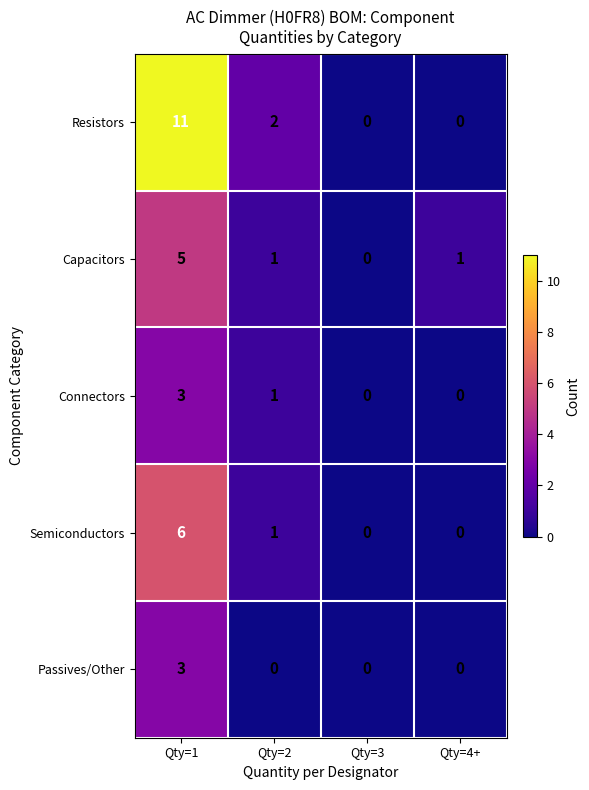

What is the difference between the highest and lowest values at Qty=1?

8